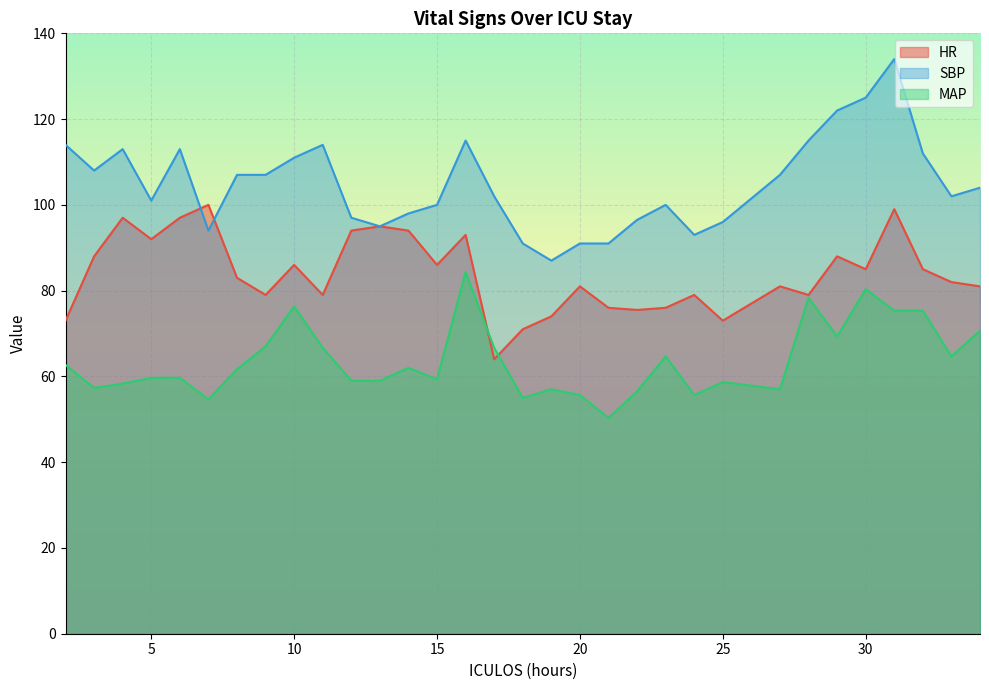

What is the maximum value shown in the chart?

134.0